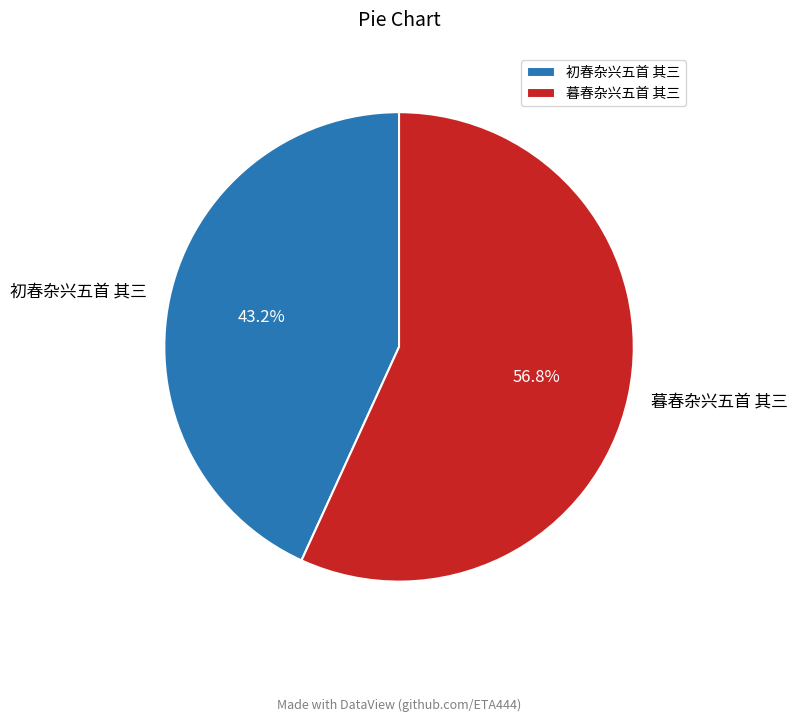

The 初春杂兴五首 其三 slice represents 32% of the pie. True or false?

False